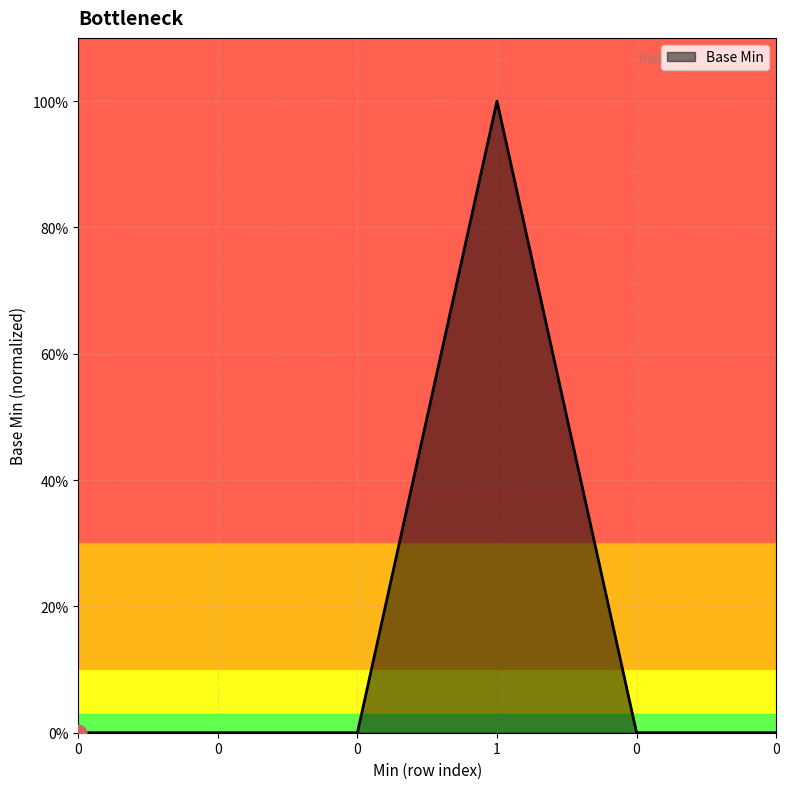

Count the number of values greater than 0.

1